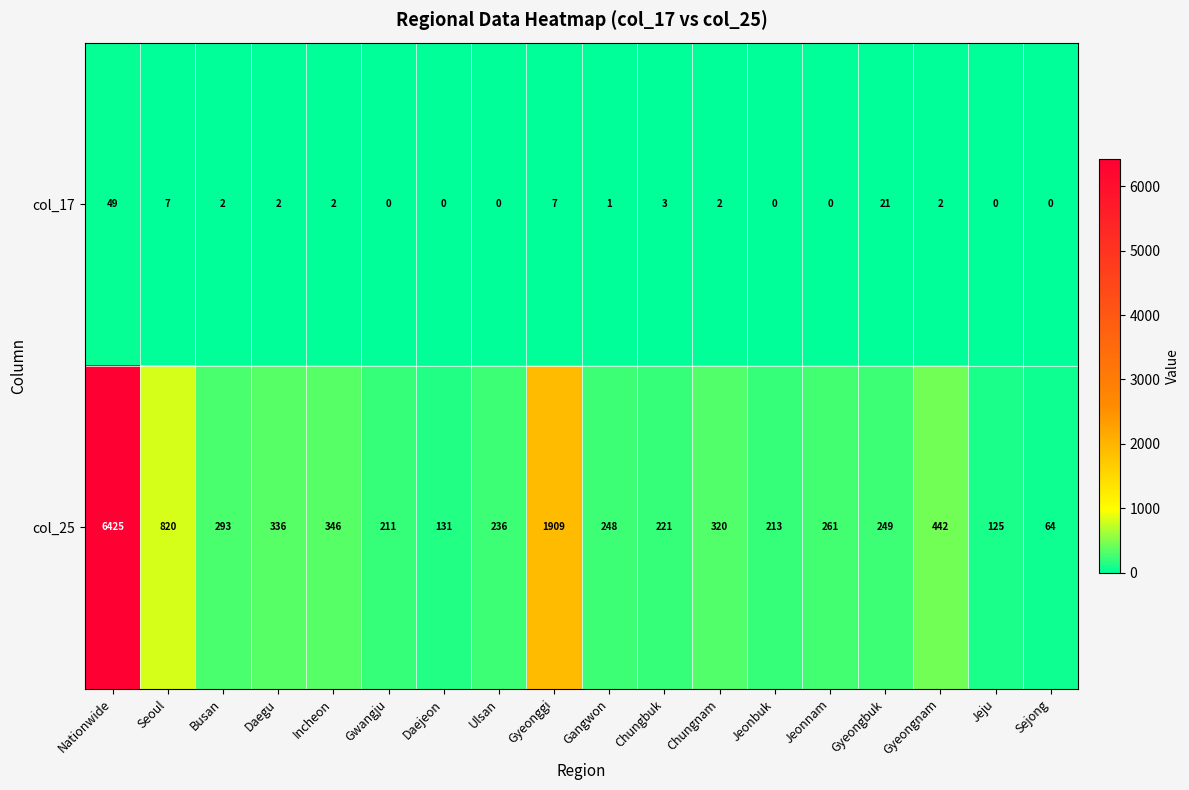

The value of col_25 at Nationwide is 1657. True or false?

False